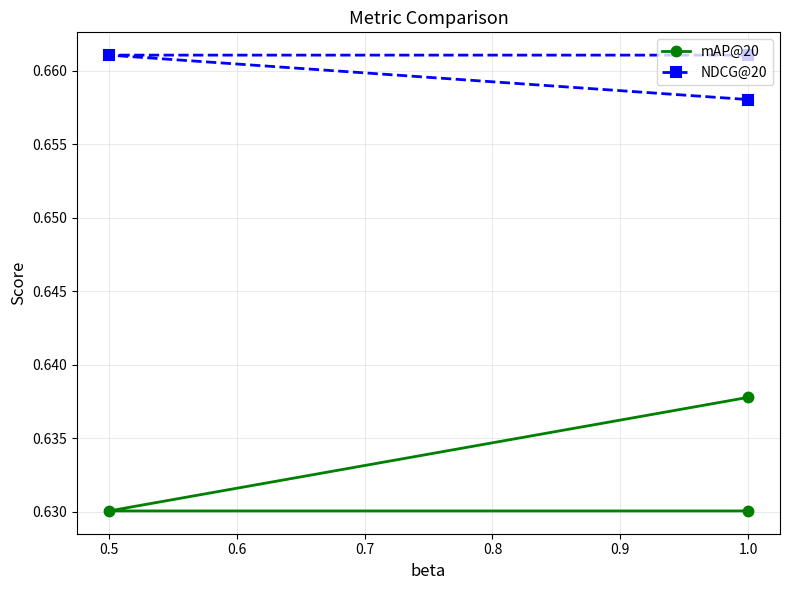

What is the minimum value shown in the chart?

0.6